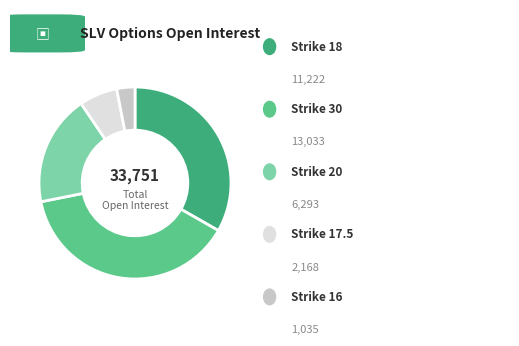

Is there any slice that represents more than half of the pie?

No